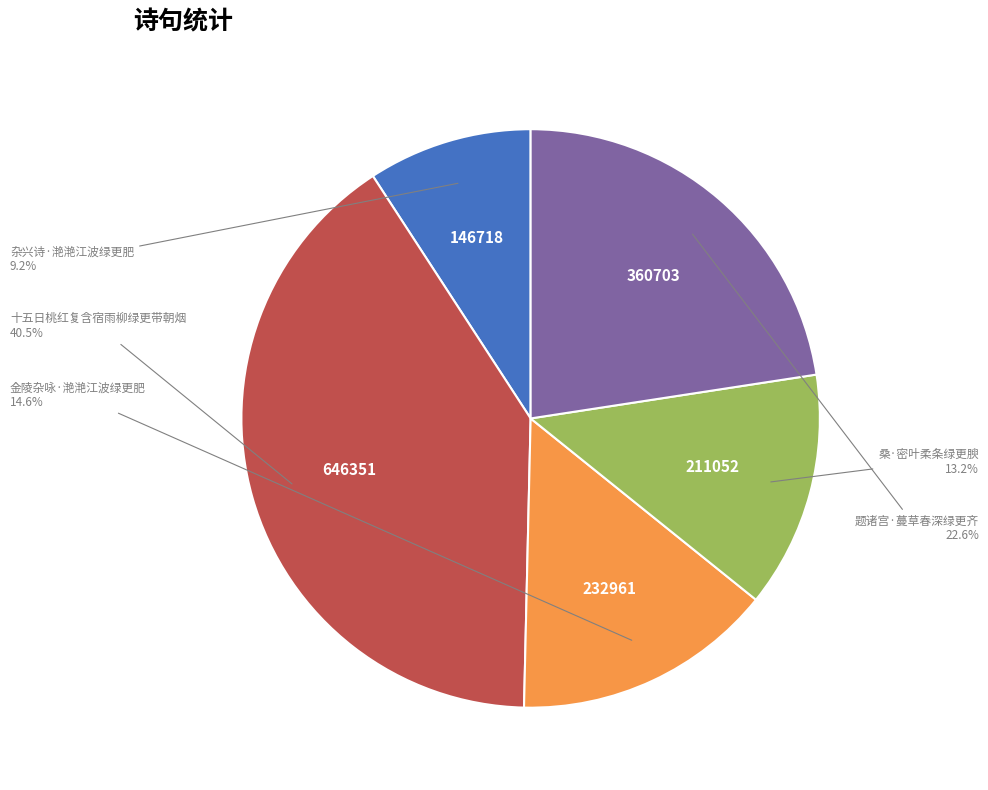

What percentage is the 杂兴诗·滟滟江波绿更肥 slice, to the nearest percent?

9%